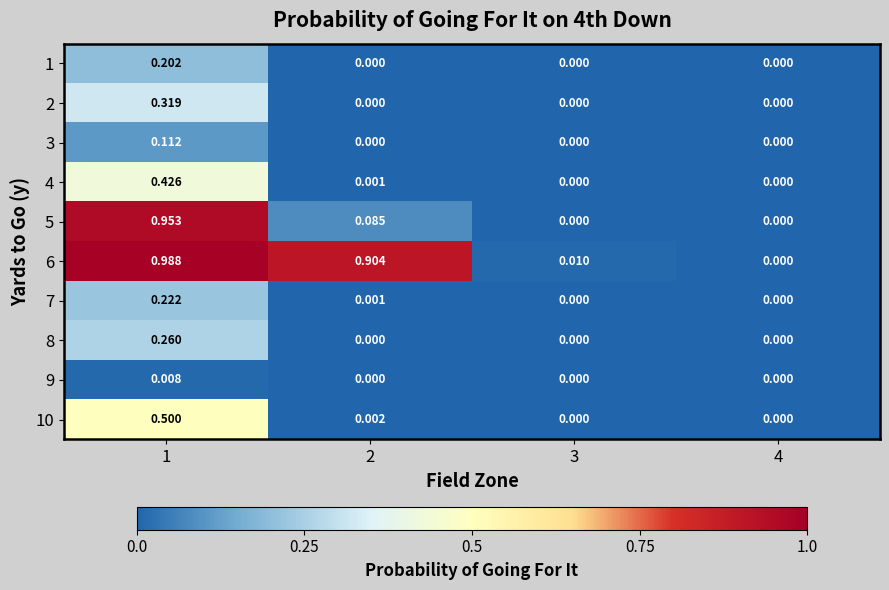

Is the value of 8 at 2 greater than the value of 3 at 1?

No